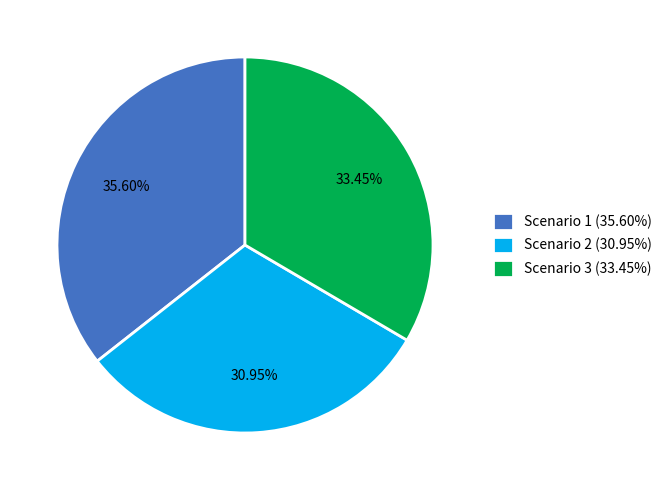

The Scenario 2 slice represents 44% of the pie. True or false?

False